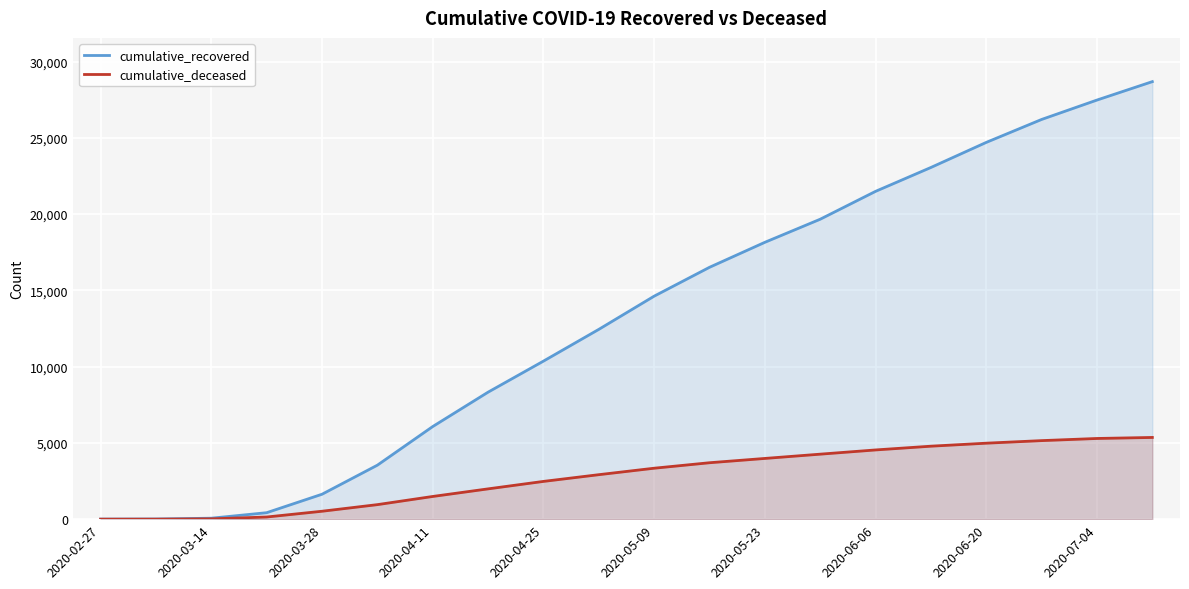

The cumulative_recovered series shows 5 at 2020-02-27. True or false?

False